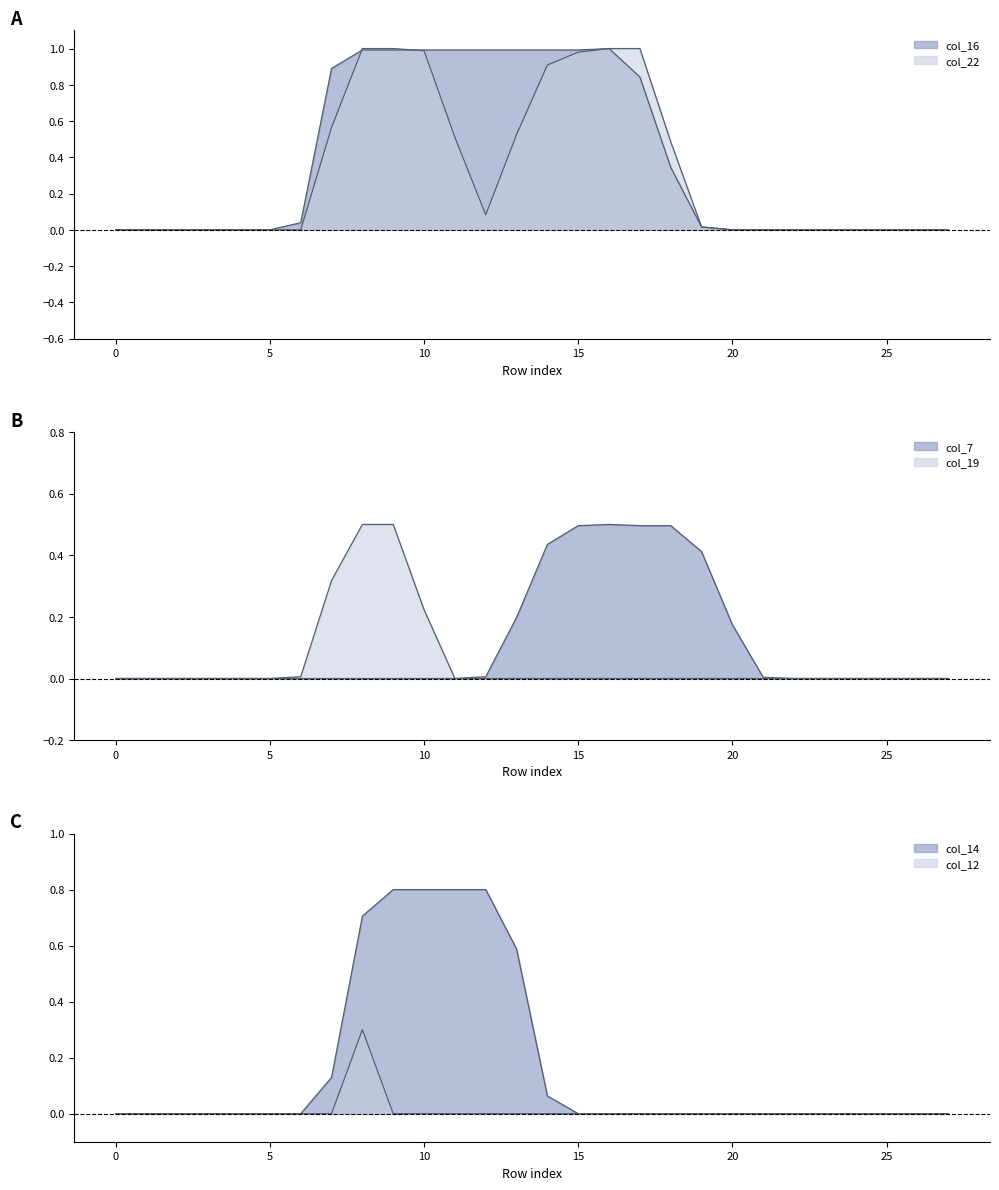

Which series has the widest spread of values?

col_22